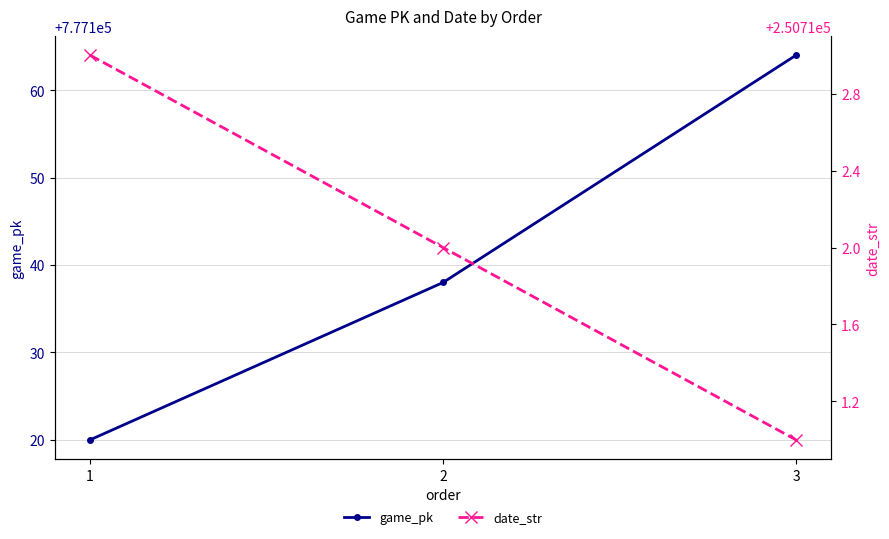

Which series has the largest total across all categories?

game_pk